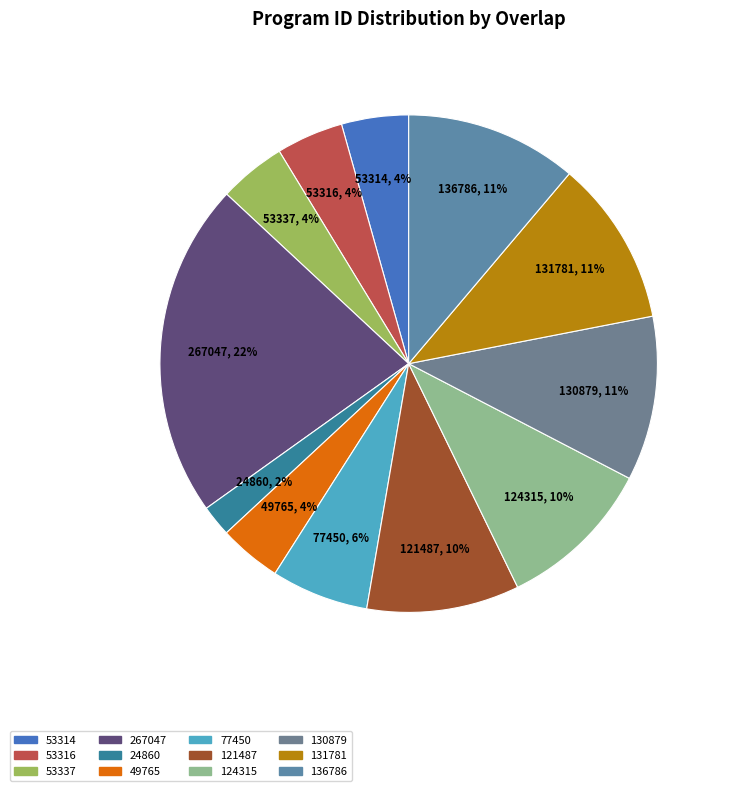

Does 130879 represent more than half of the total?

No